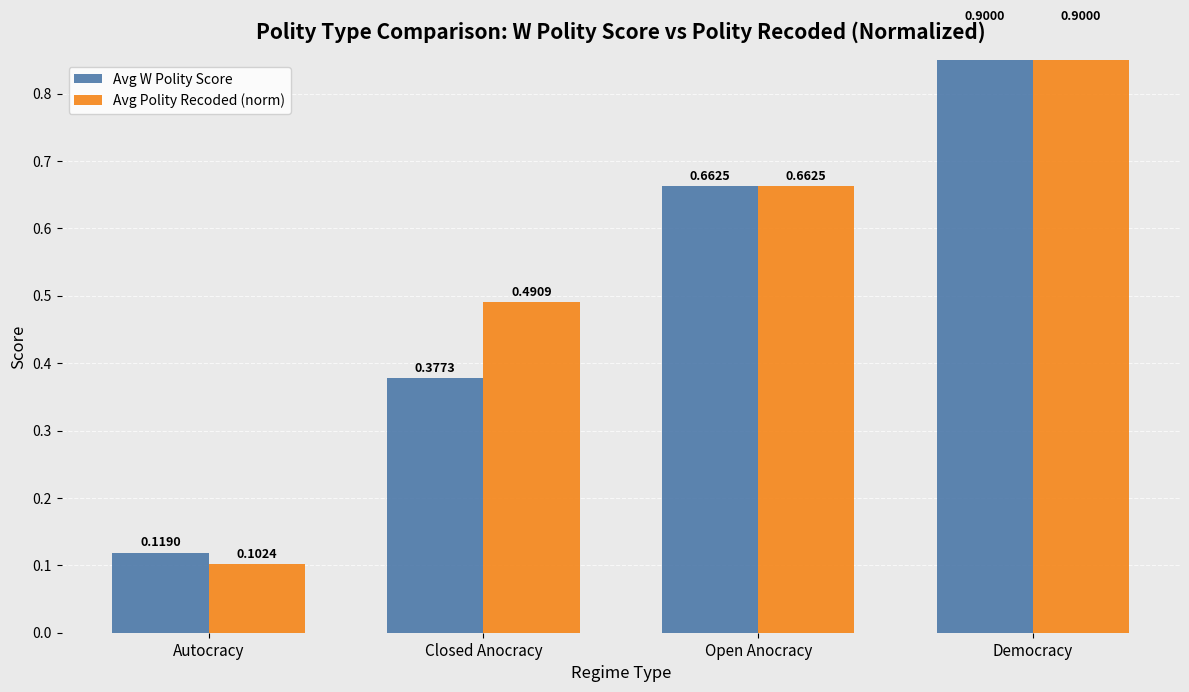

At which category is the sum across all series the highest?

Democracy